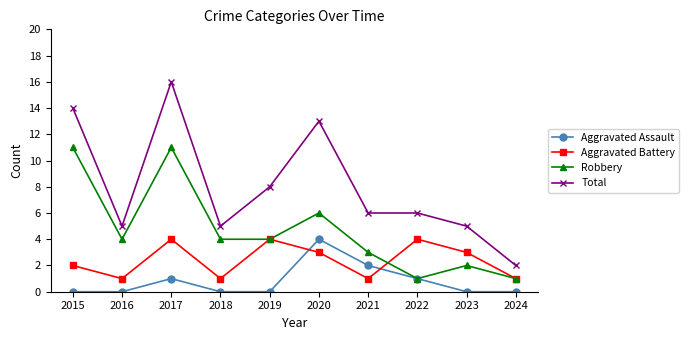

True or false: Aggravated Assault has more than 2 points higher than both neighbors.

False